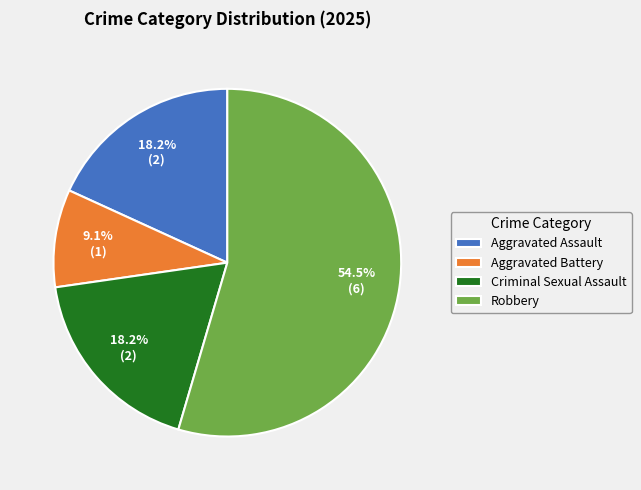

Which category has the smallest portion of the pie?

Aggravated Battery